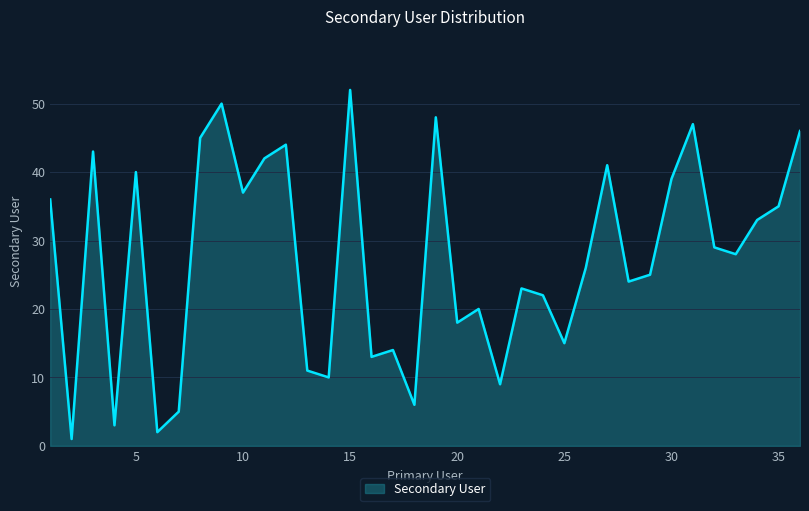

What is the greatest value displayed?

52